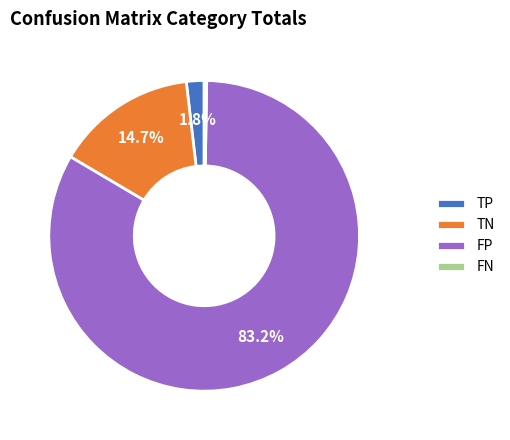

Which has a higher value, TP or FP?

FP